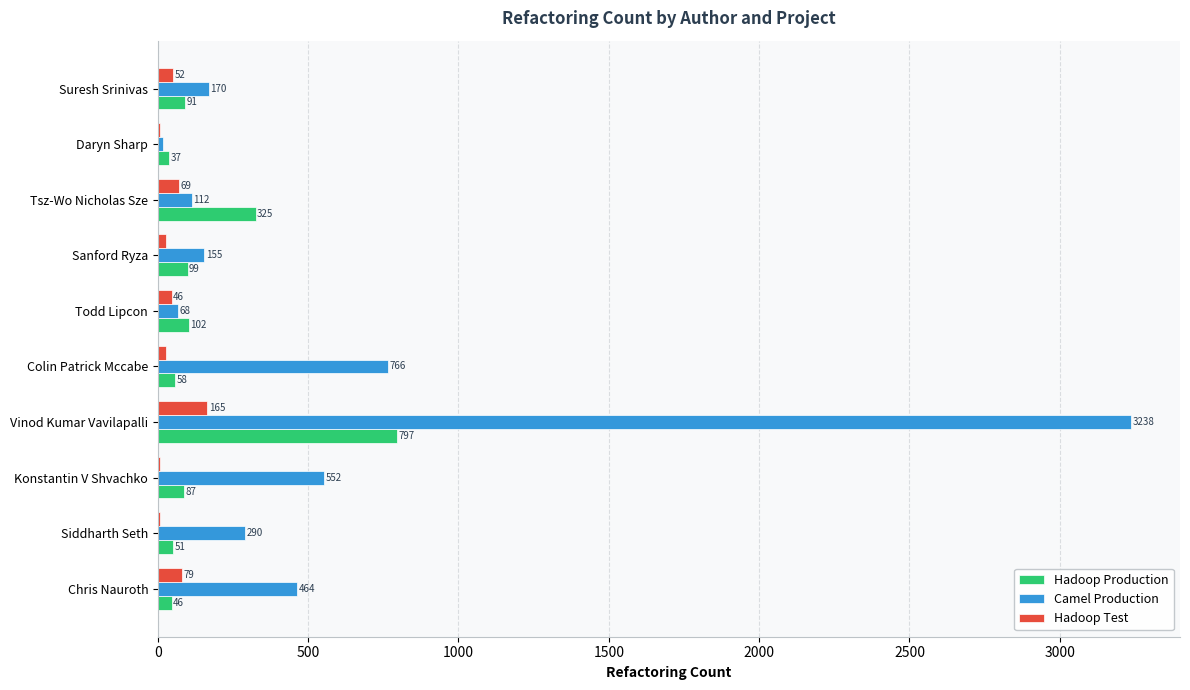

What is the total value across all series at Todd Lipcon?

216